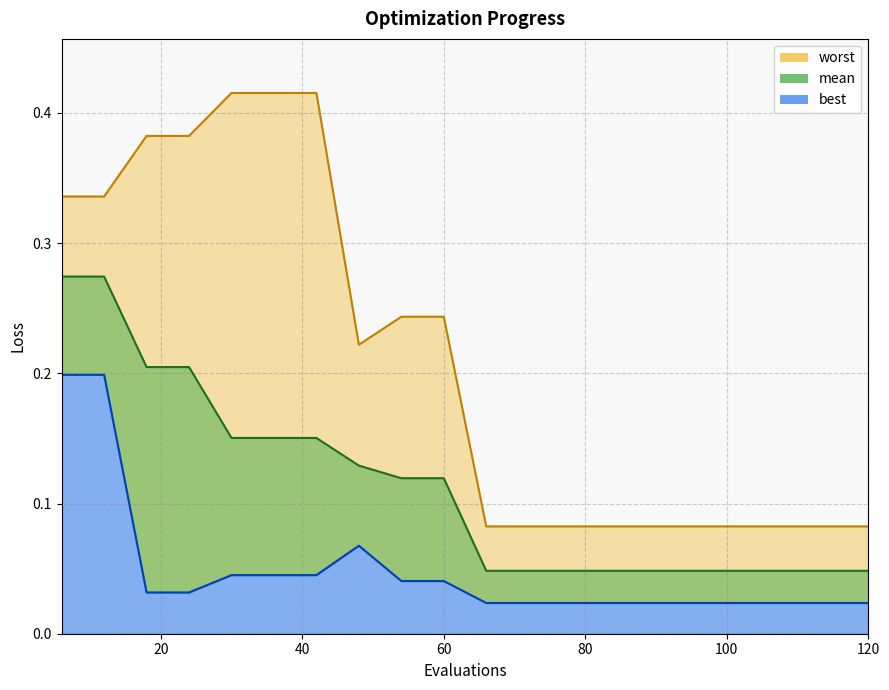

Reading left to right, list all the values displayed in this chart.

mean: 0.3	0.3	0.2	0.2	0.2	0.2	0.2	0.1	0.1	0.1	0.0	0.0	0.0	0.0	0.0	0.0	0.0	0.0	0.0	0.0
best: 0.2	0.2	0.0	0.0	0.0	0.0	0.0	0.1	0.0	0.0	0.0	0.0	0.0	0.0	0.0	0.0	0.0	0.0	0.0	0.0
worst: 0.3	0.3	0.4	0.4	0.4	0.4	0.4	0.2	0.2	0.2	0.1	0.1	0.1	0.1	0.1	0.1	0.1	0.1	0.1	0.1